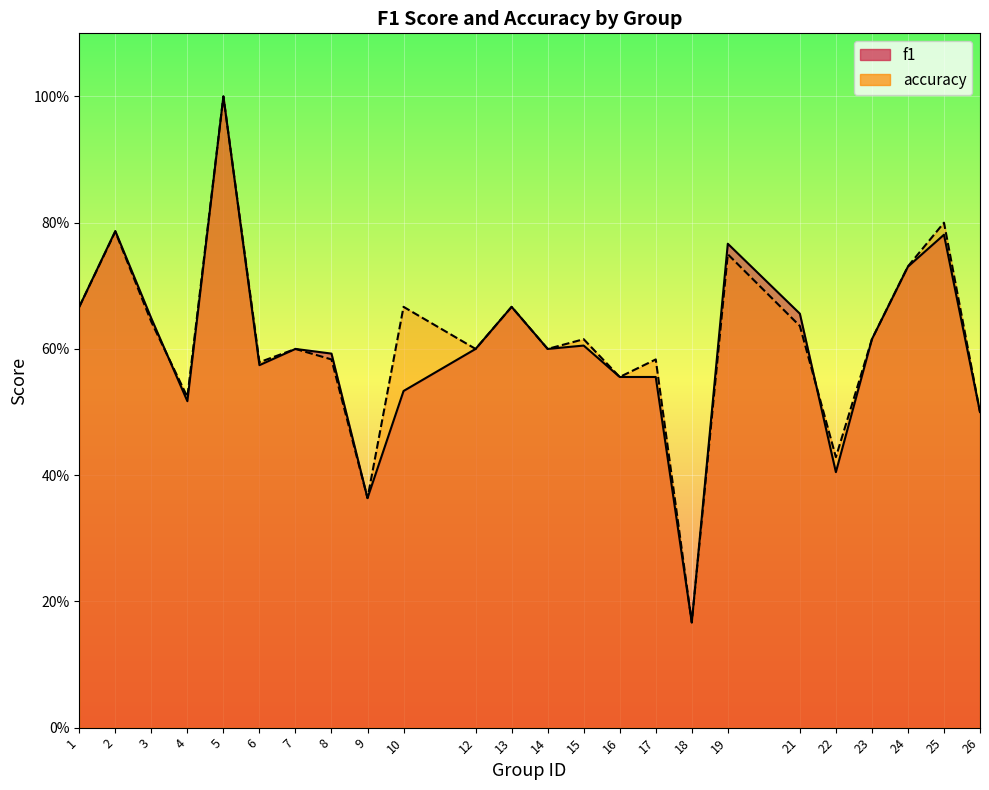

Is it true that accuracy equals 1.2 at 10?

False